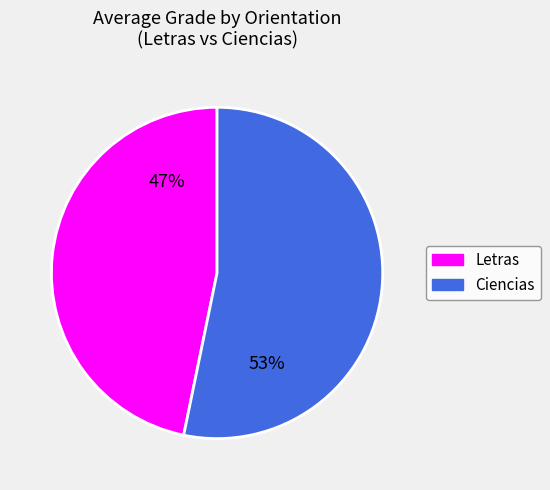

Combined, do Letras and Ciencias account for over 50%?

Yes